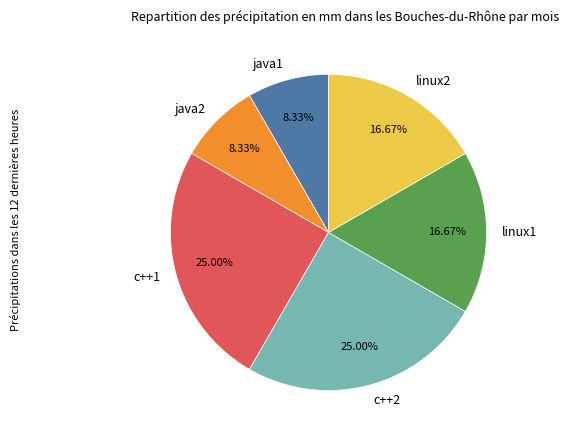

Does any single category account for the majority?

No